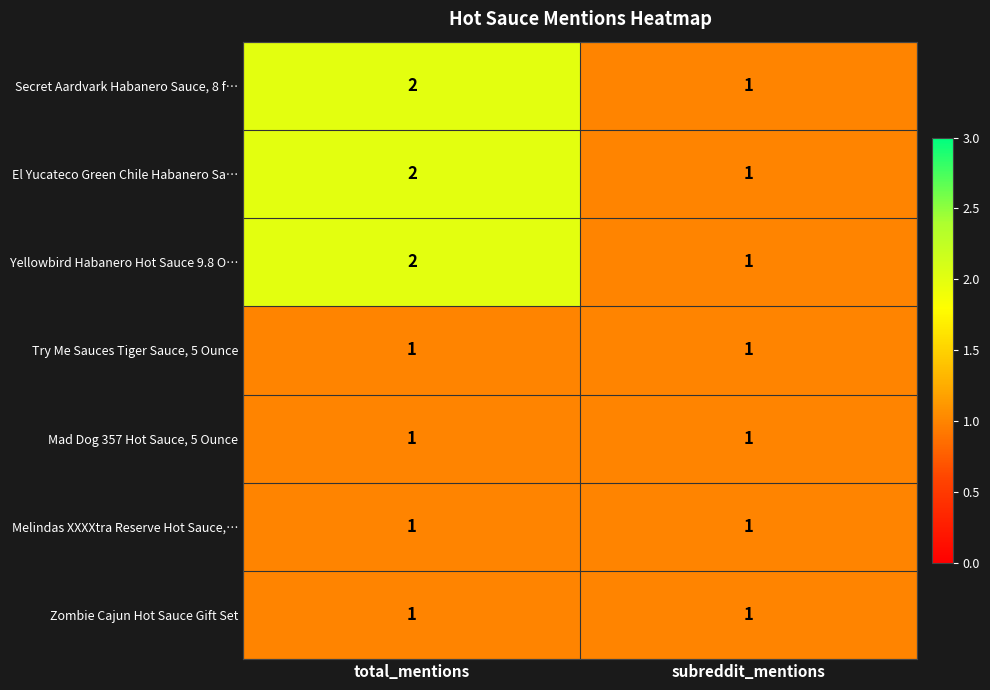

At which category is the sum across all series the highest?

total_mentions